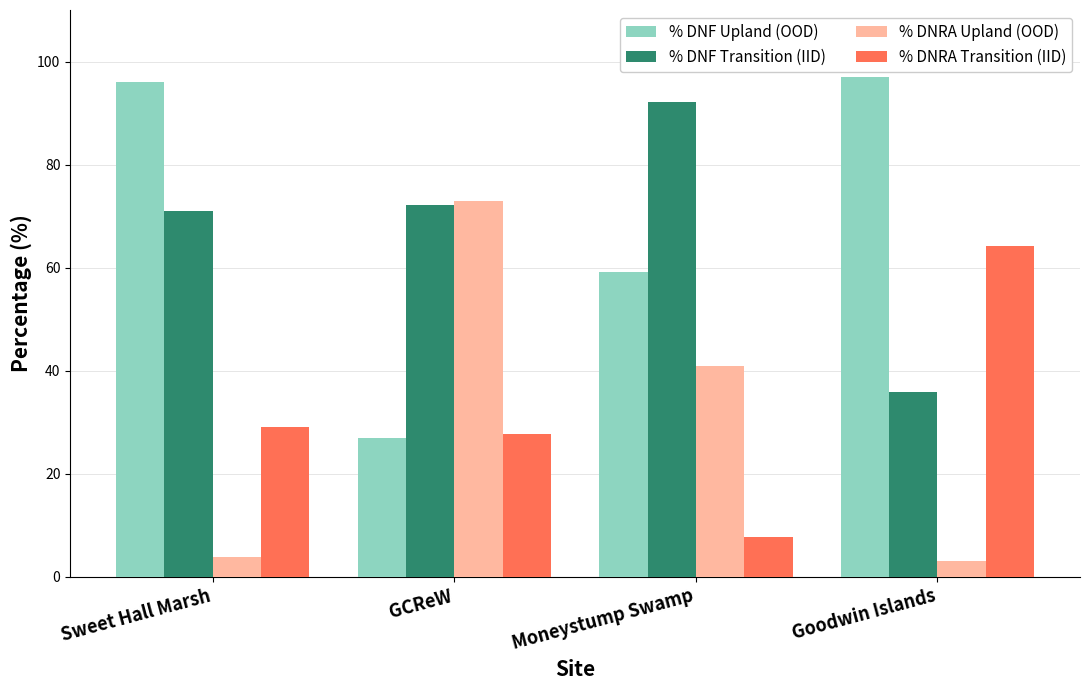

What is the difference between the highest and lowest values at Goodwin Islands?

93.8